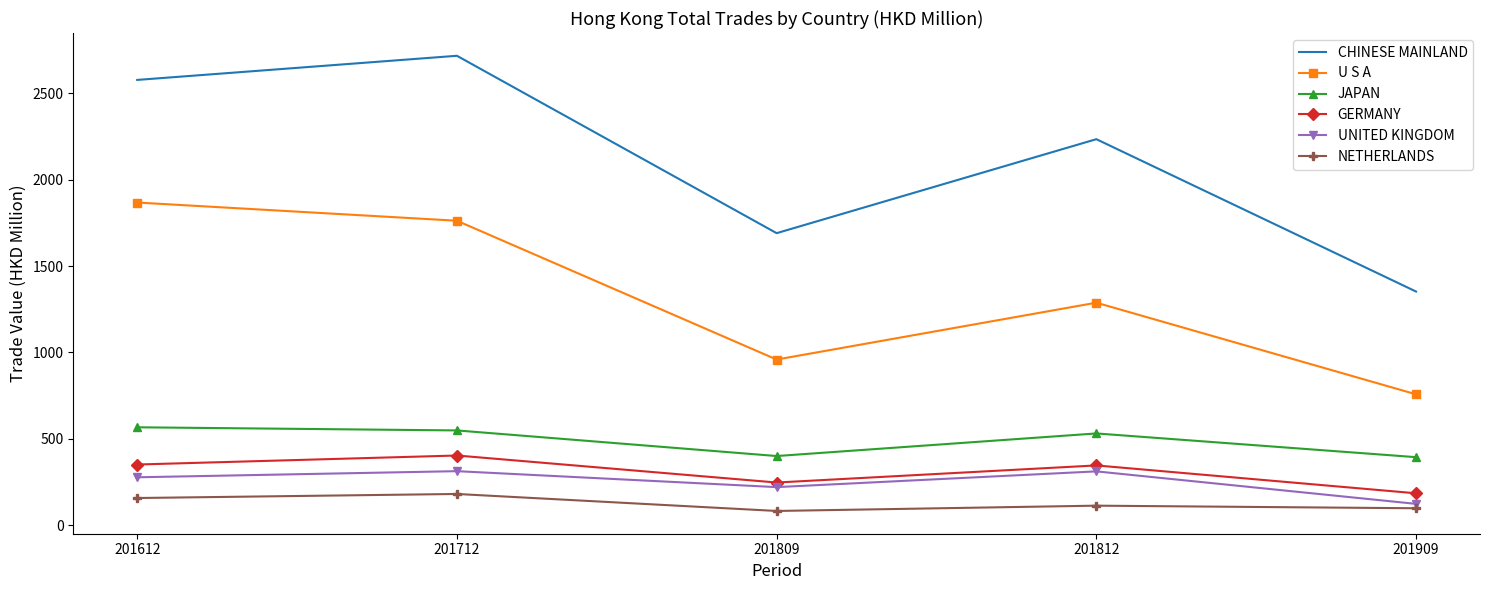

What are all the series names shown in the legend?

CHINESE MAINLAND, U S A, JAPAN, GERMANY, UNITED KINGDOM, NETHERLANDS